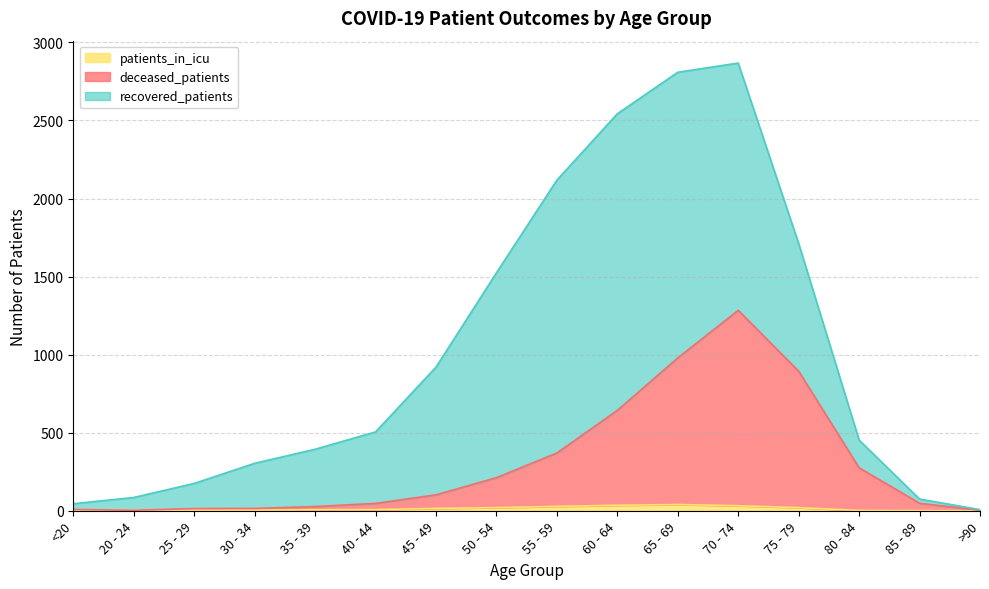

The patients_in_icu series shows 32 at 70 - 74. True or false?

True